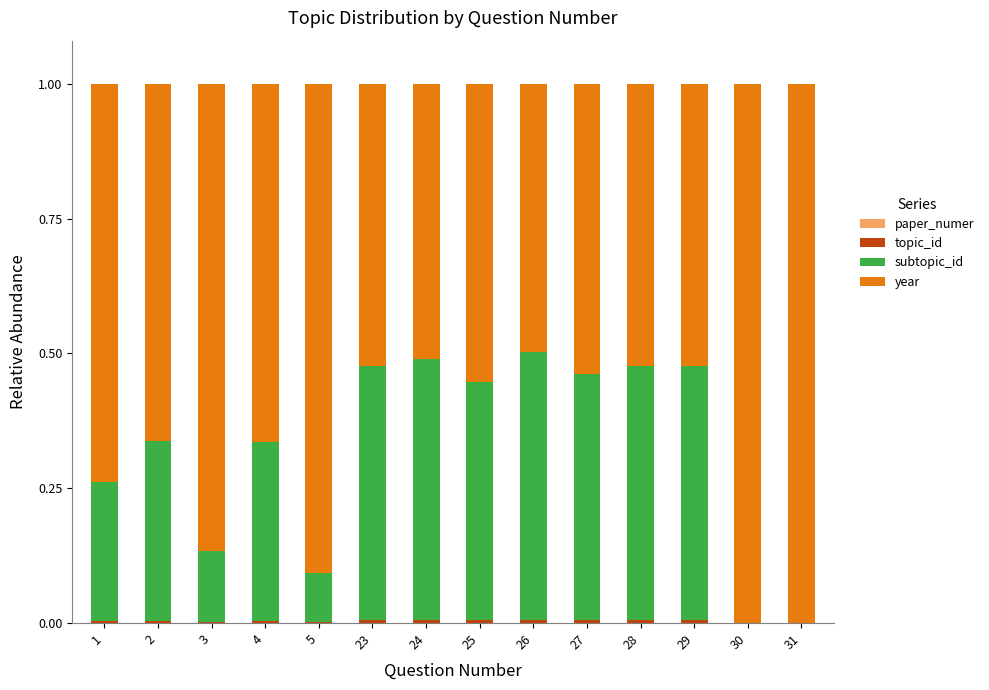

At 28, list the series in order from smallest to largest.

paper_numer, topic_id, subtopic_id, year